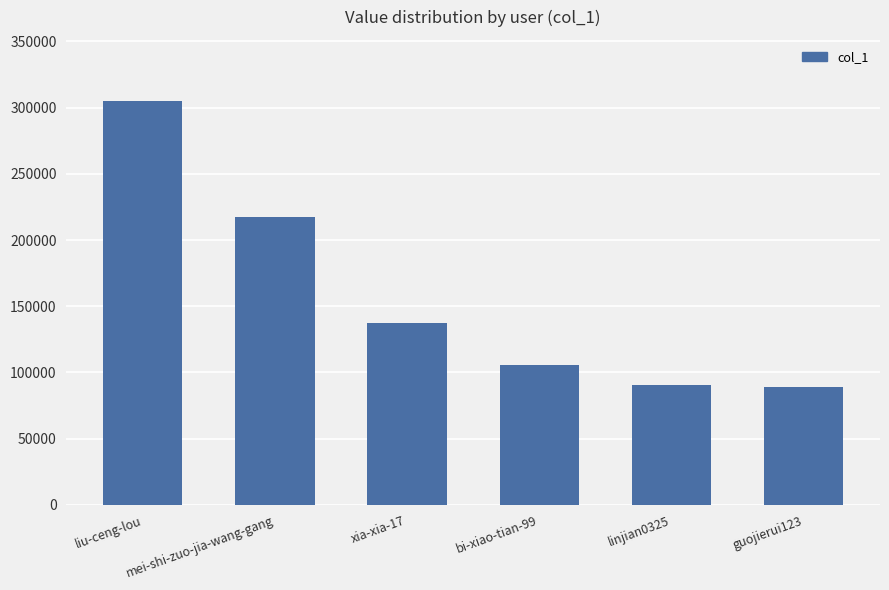

What is the sum of all values?

945275